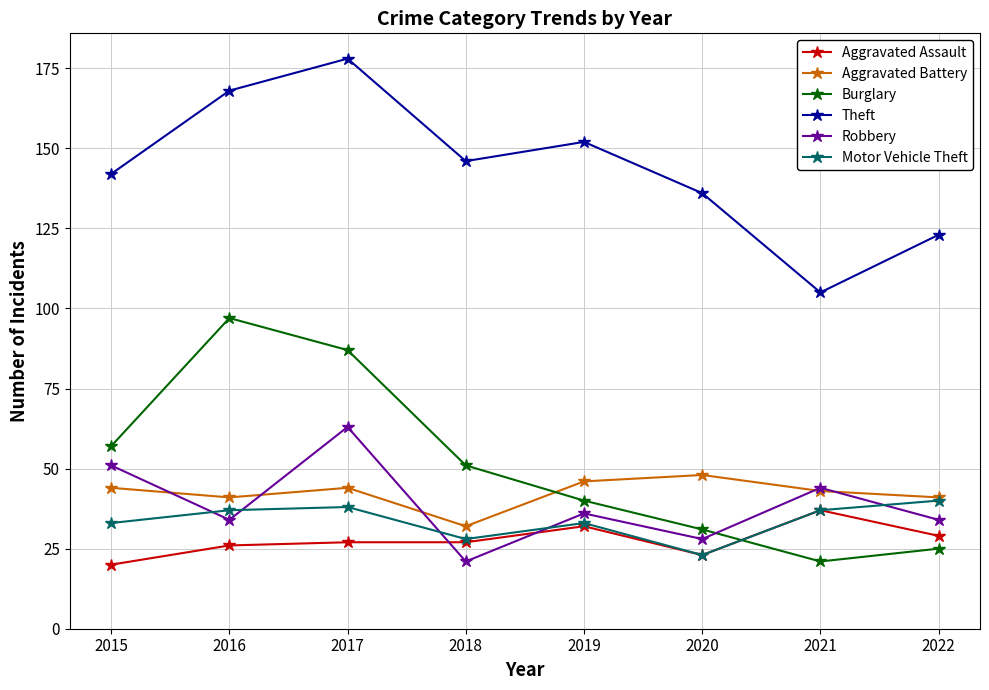

True or false: Aggravated Battery has a value of 66 at 2019.

False